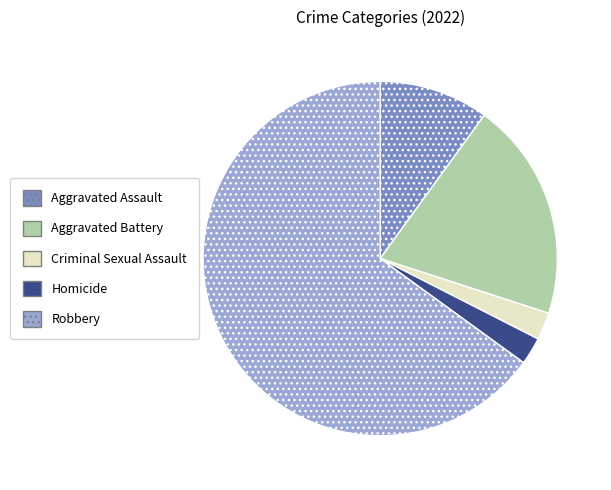

How many slices are in this pie chart?

5